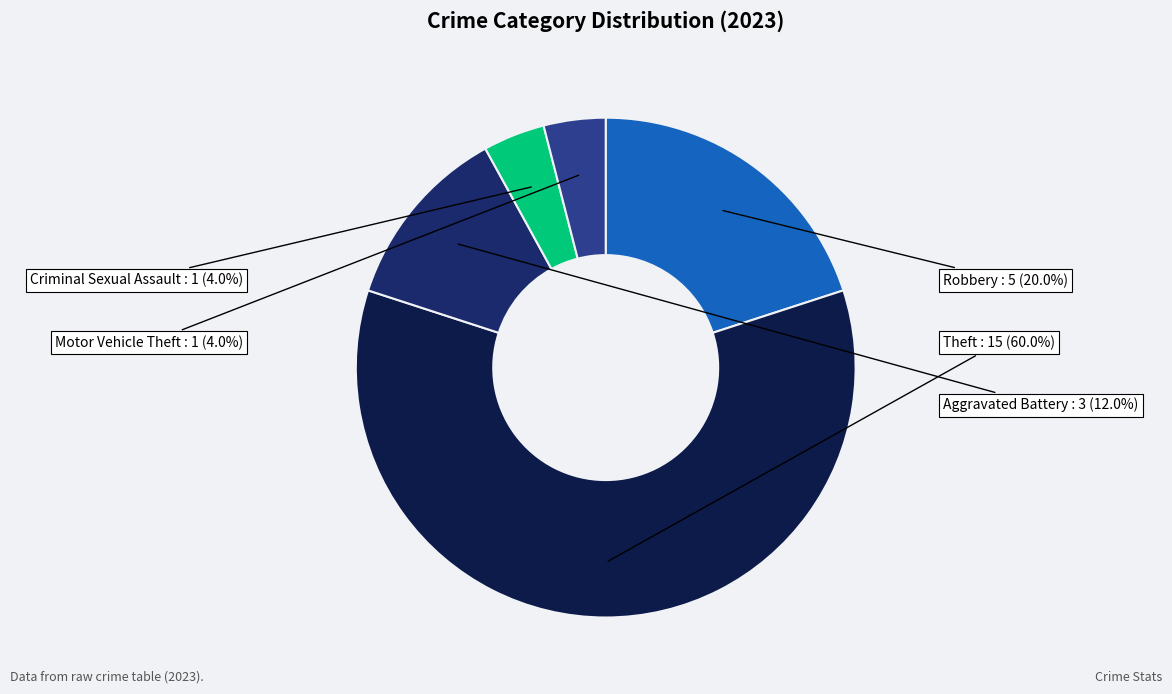

To the nearest percent, what percentage of the pie is Motor Vehicle Theft?

4%